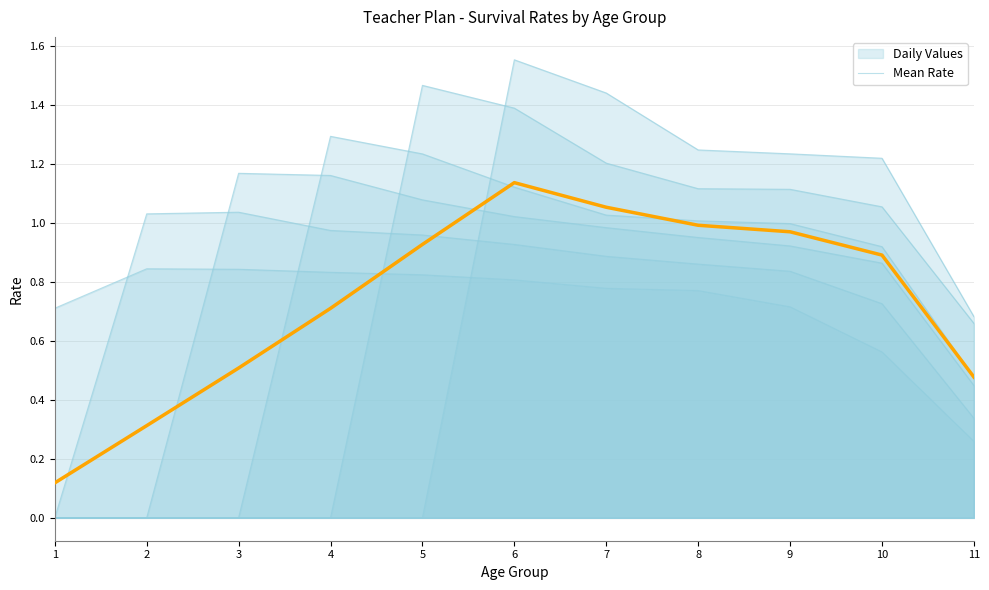

What is the approximate value at 10?

0.9